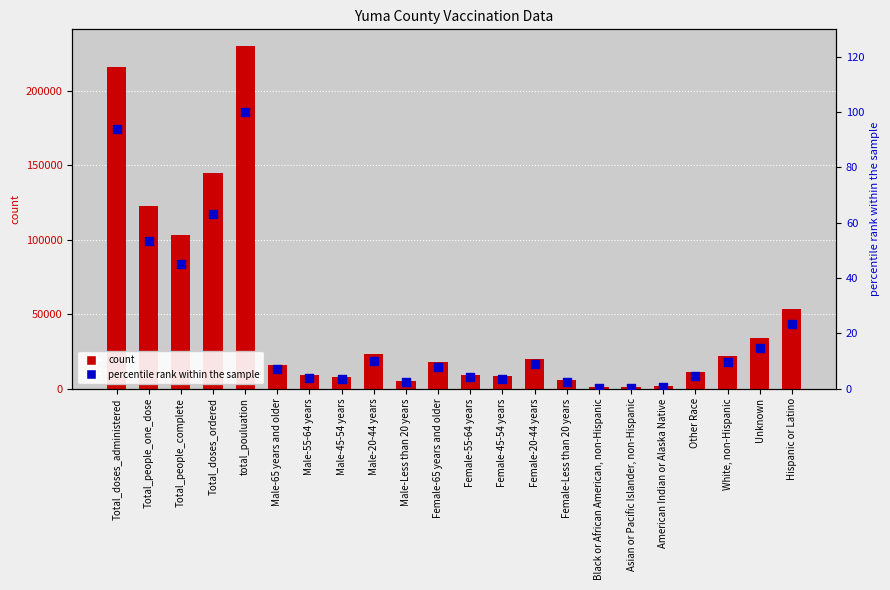

At which category is the sum across all series the highest?

total_pouluation